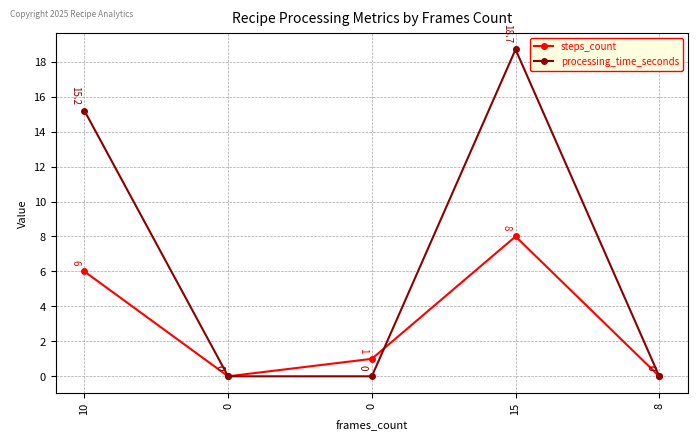

What is the difference between the second highest and second lowest values in the steps_count series?

6.0